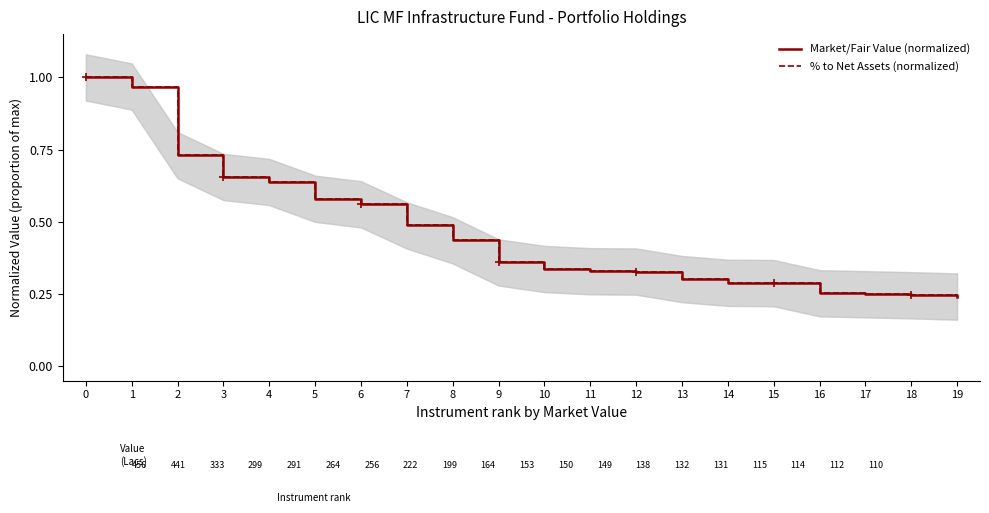

What is the difference between the Market/Fair Value (normalized) values at 8 and 11?

0.1